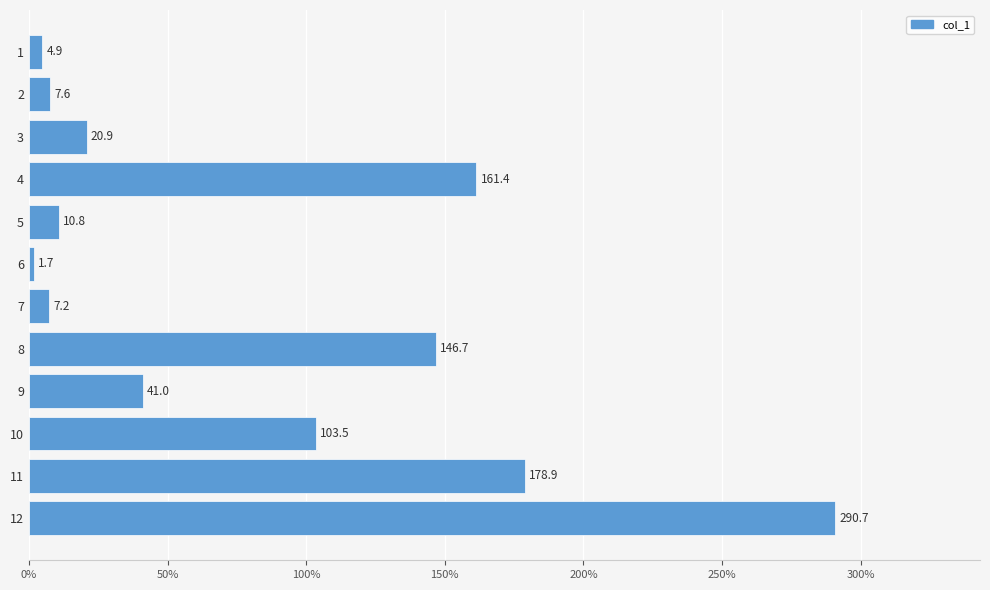

What is the difference between the second highest and second lowest values?

174.0